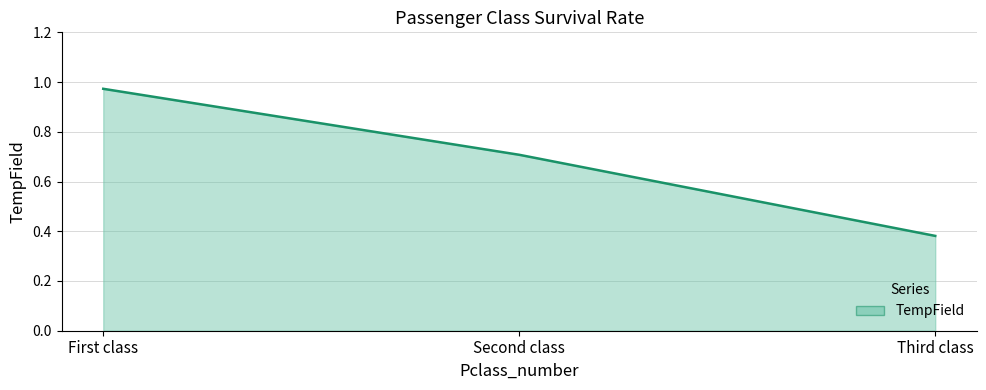

Rank the categories by value from lowest to highest.

Third class, Second class, First class